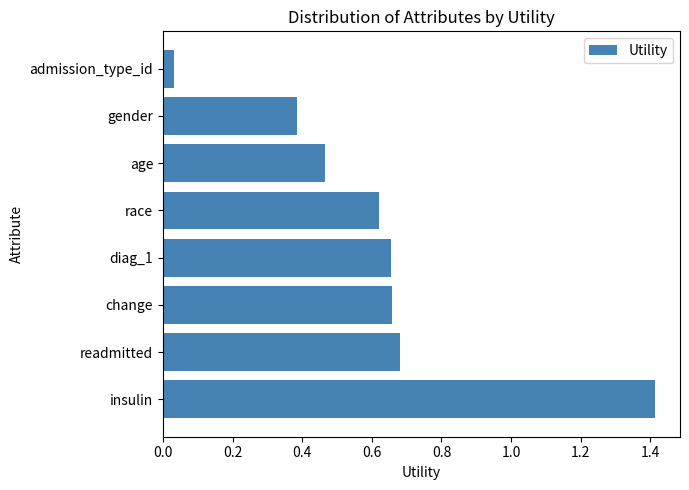

What is the change in value from readmitted to admission_type_id?

-0.6